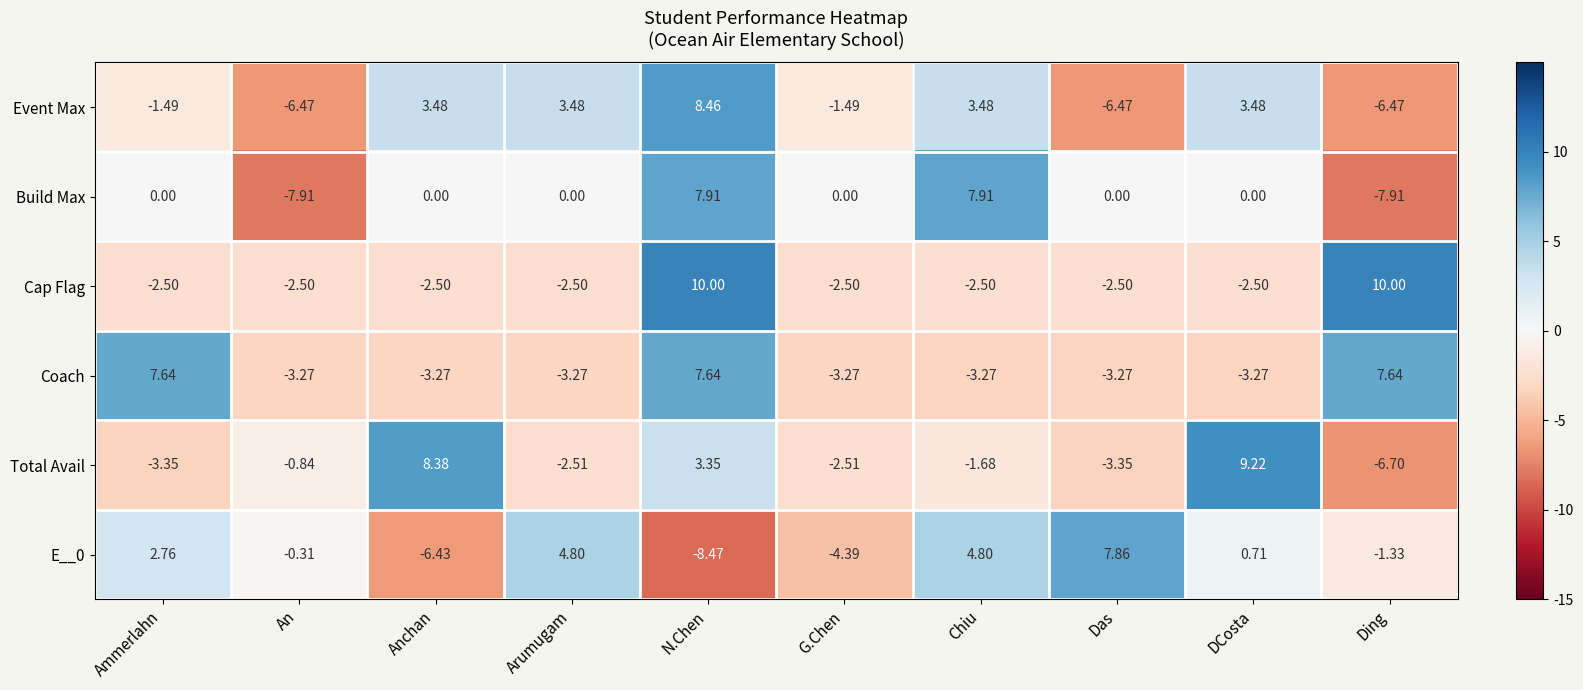

How many data points does each series have?

10